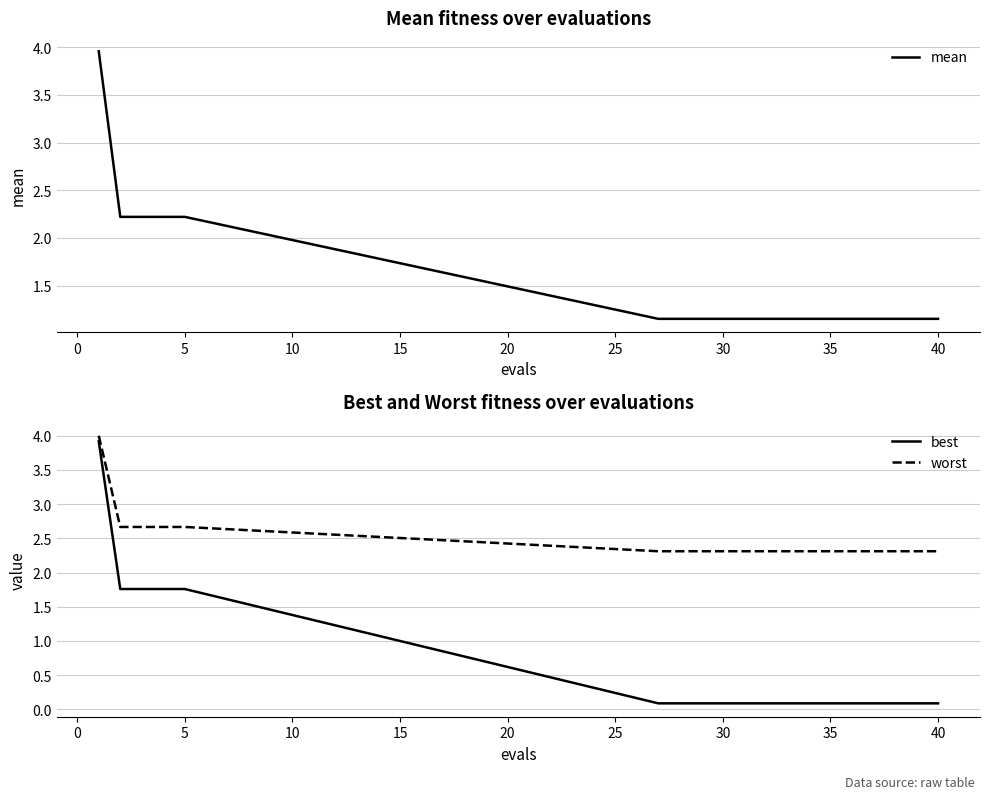

Which series has the largest total across all categories?

worst